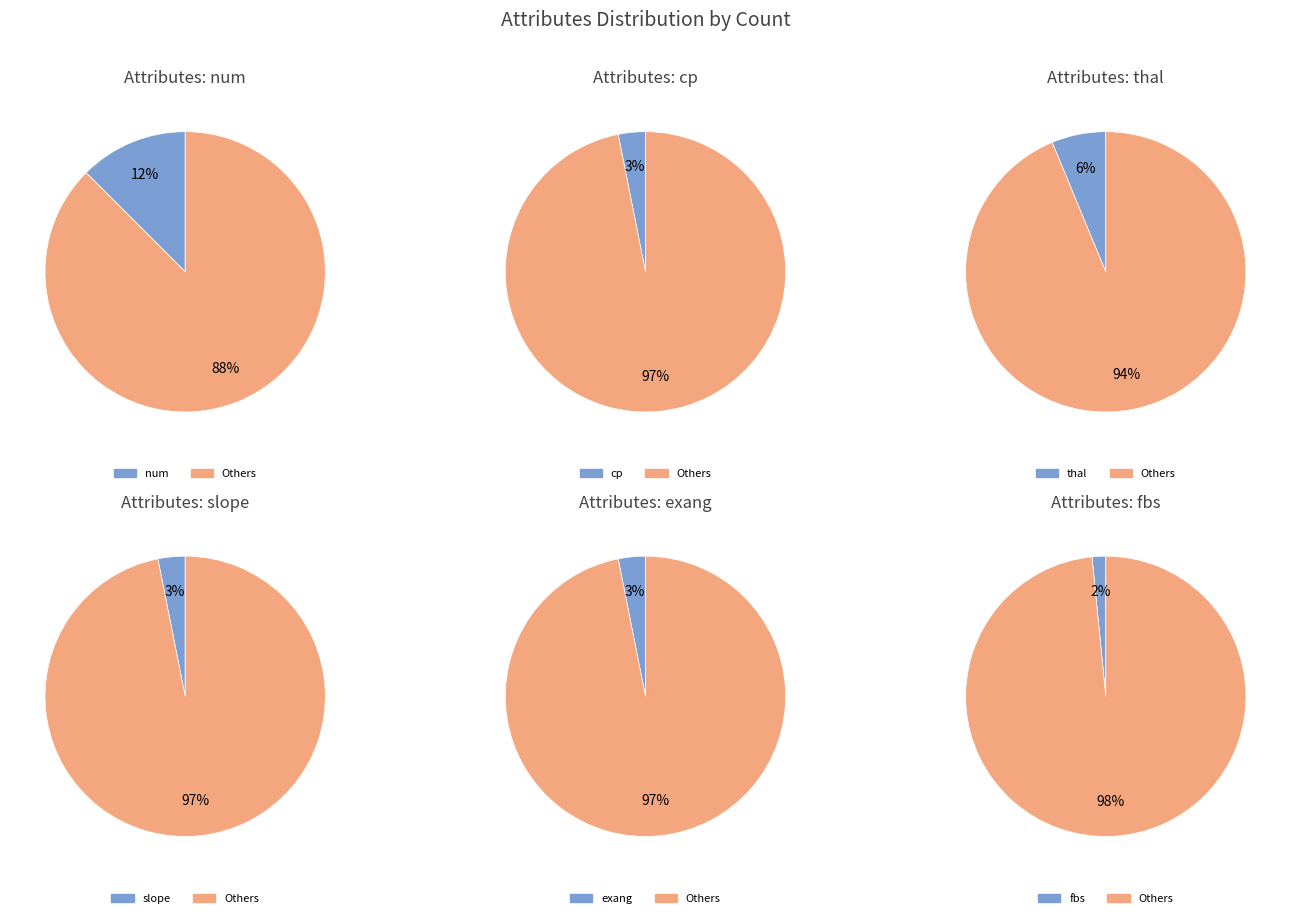

Which slice is the smallest?

fbs